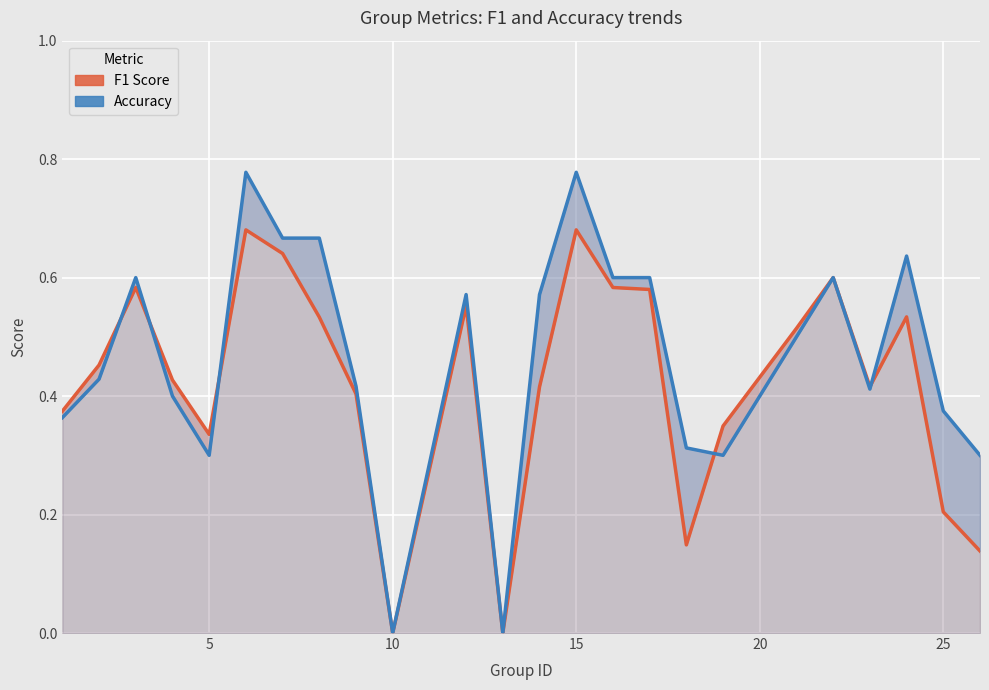

Rank the series by their average value, from lowest to highest.

f1, accuracy